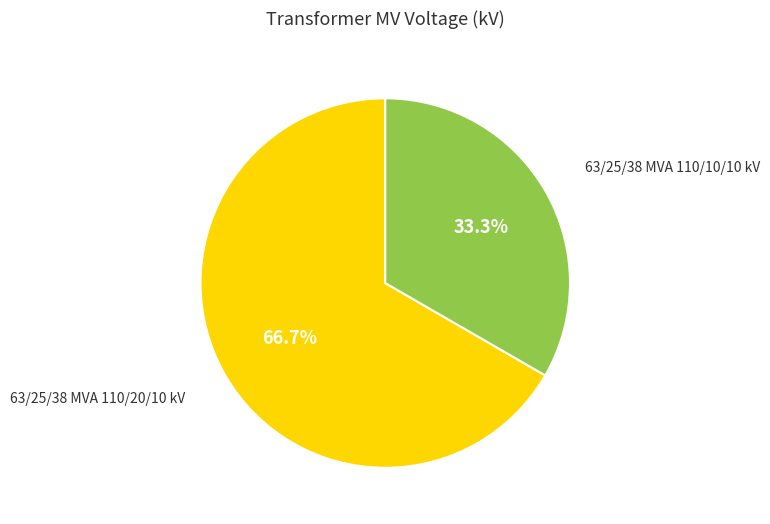

To the nearest percent, what is the average slice percentage?

50%